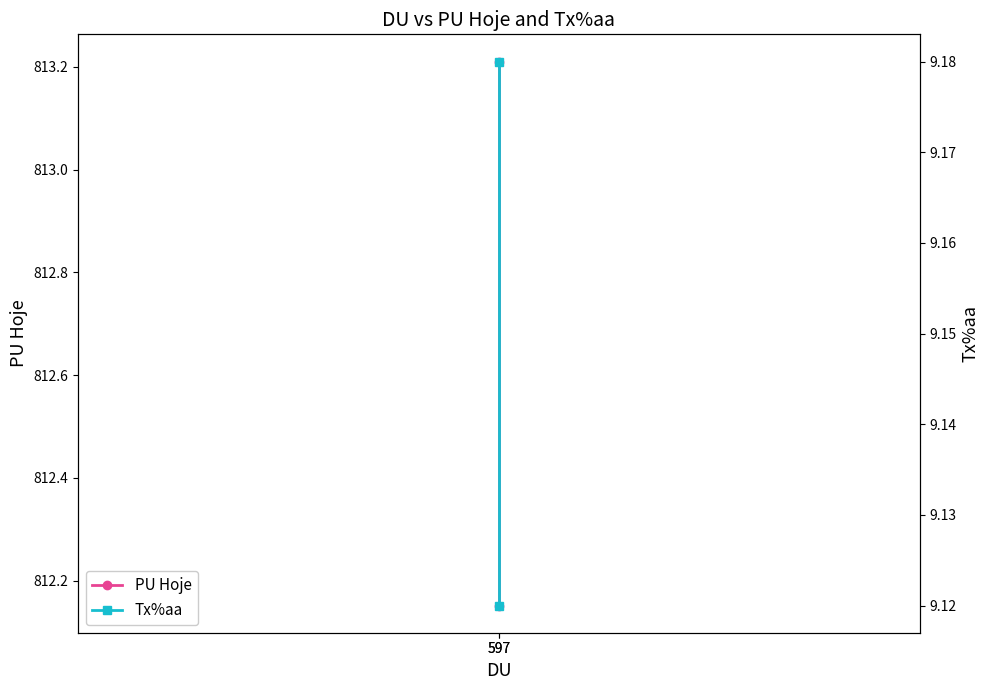

How many lines are shown in the chart?

2